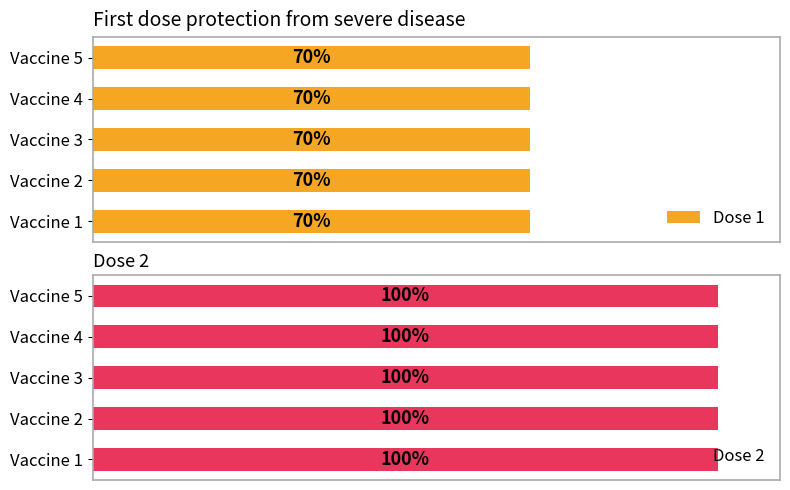

Reading right to left, list all the values displayed in this chart.

Dose 1: 0.7	0.7	0.7	0.7	0.7
Dose 2: 1.0	1.0	1.0	1.0	1.0